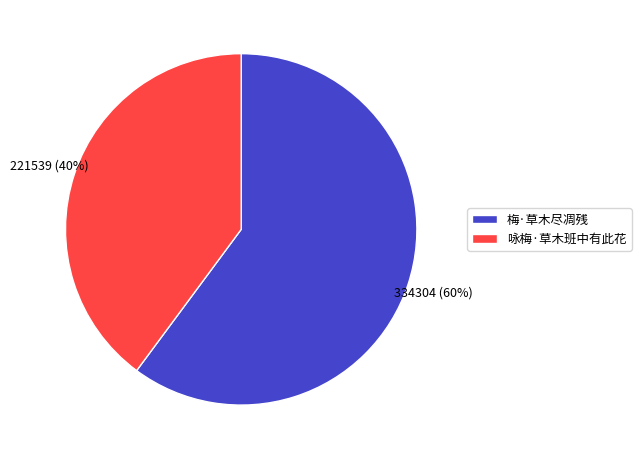

True or false: 咏梅·草木班中有此花 accounts for 40% of the total.

True